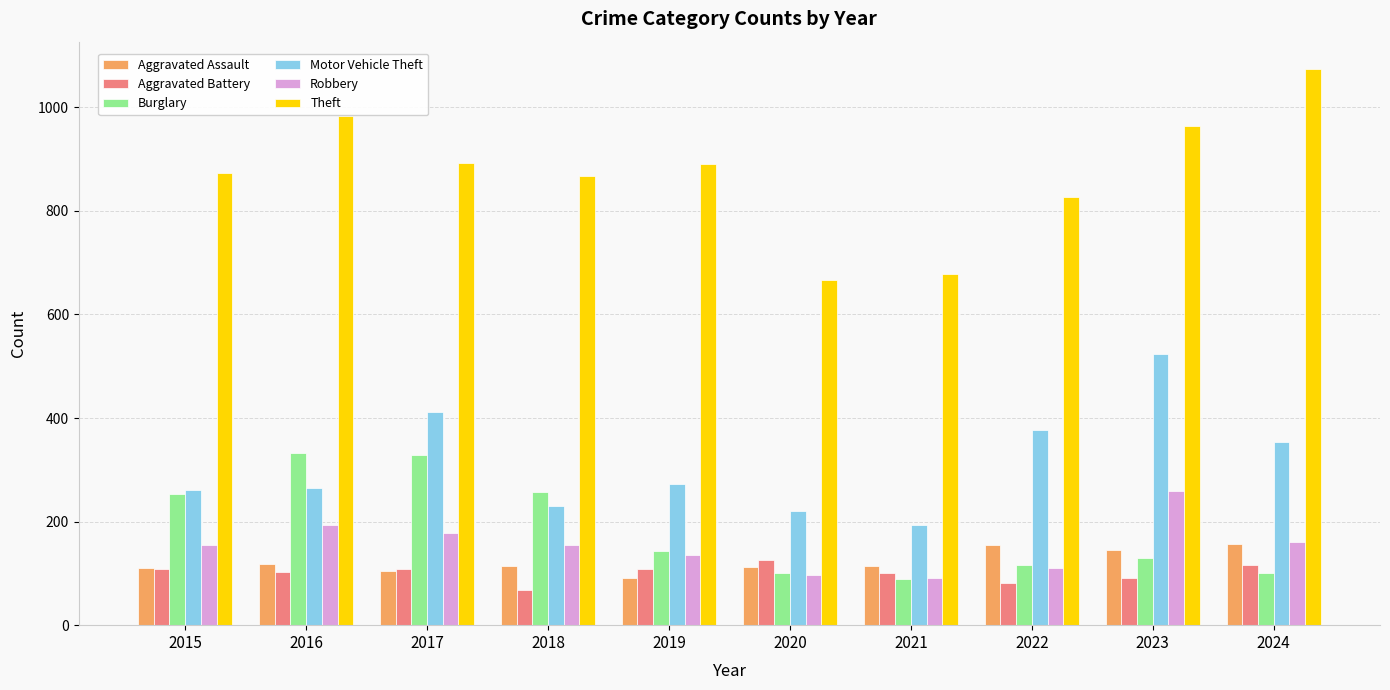

The value of Theft at 2019 is 891. True or false?

True